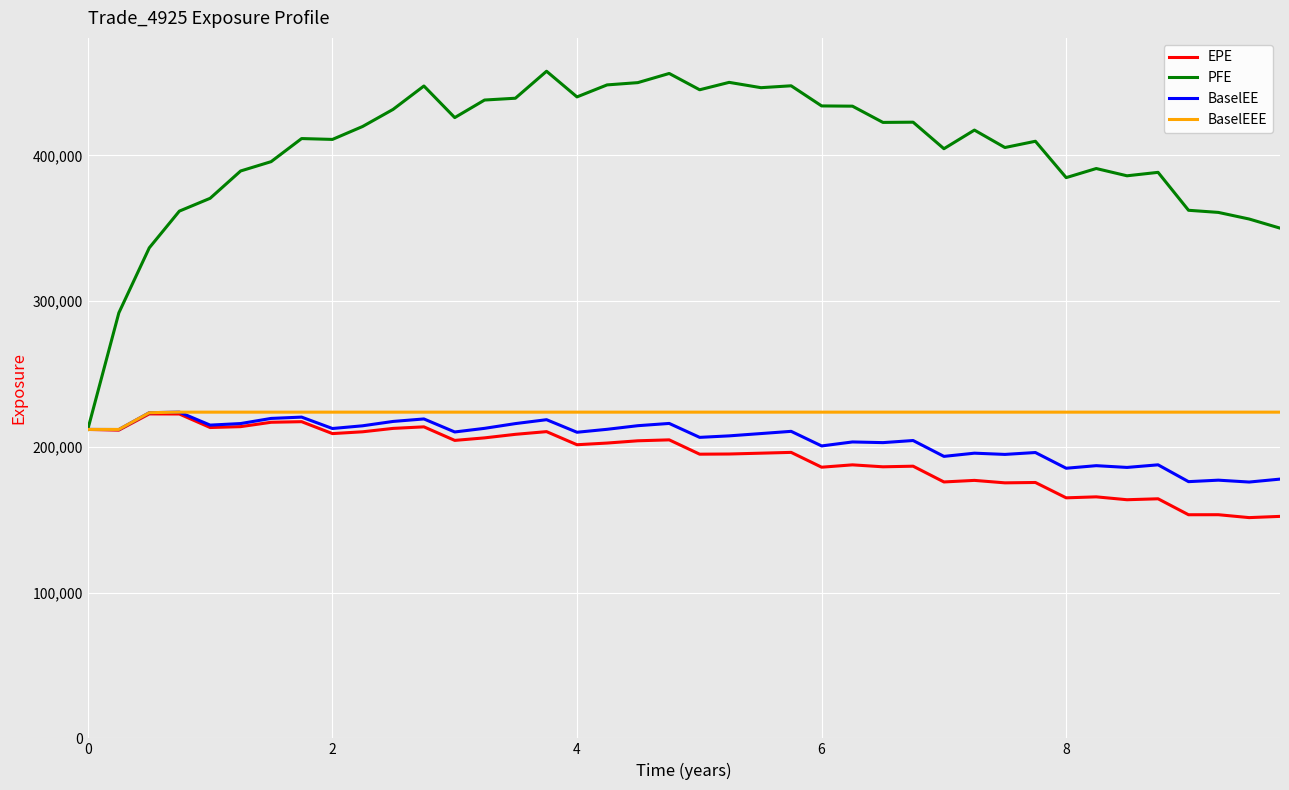

What is the difference between the second highest and second lowest values in the BaselEE series?

47306